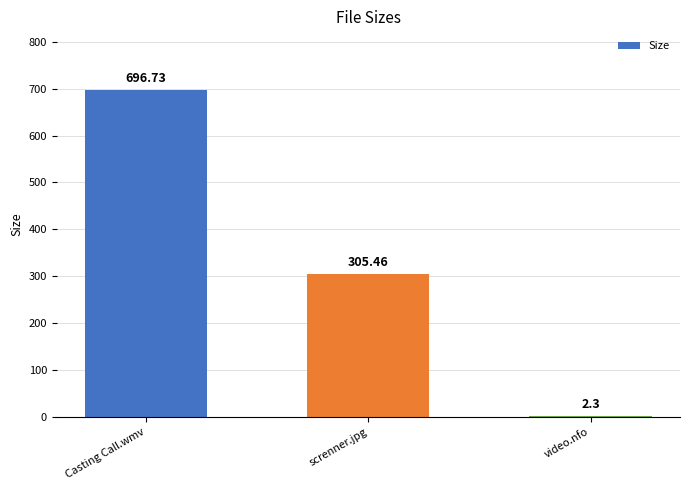

Between video.nfo and Casting Call.wmv, which is larger?

Casting Call.wmv